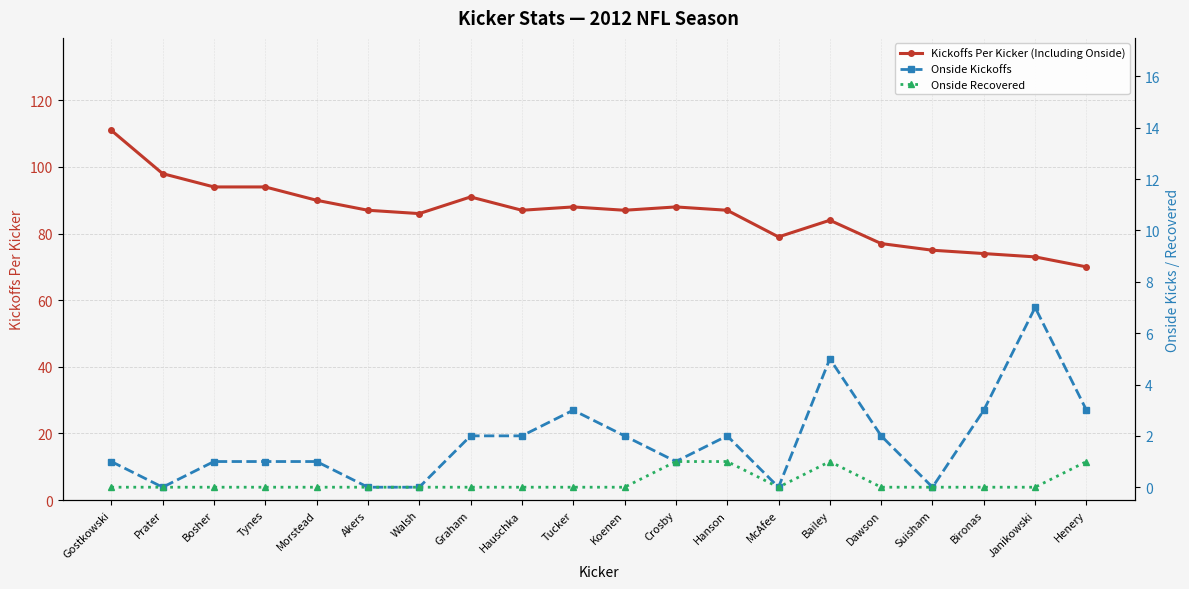

Reading left to right, extract all data points from this chart.

Kickoffs Per Kicker (Including Onside): 111	98	94	94	90	87	86	91	87	88	87	88	87	79	84	77	75	74	73	70
Onside Kickoffs: 1	0	1	1	1	0	0	2	2	3	2	1	2	0	5	2	0	3	7	3
Onside Recovered: 0	0	0	0	0	0	0	0	0	0	0	1	1	0	1	0	0	0	0	1